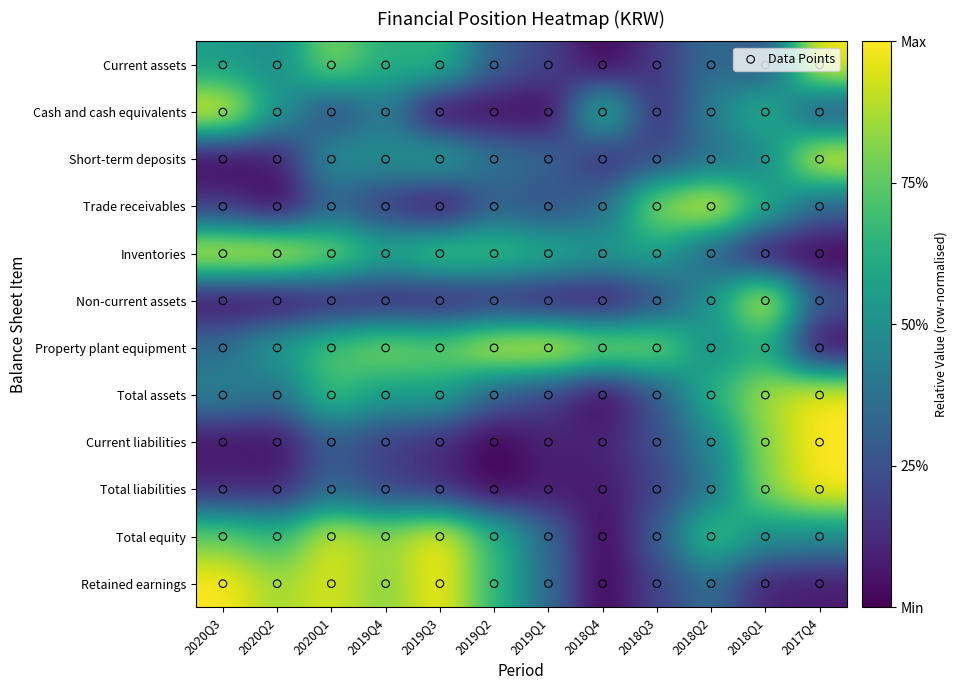

What is the highest value of the Current assets series?

1.0